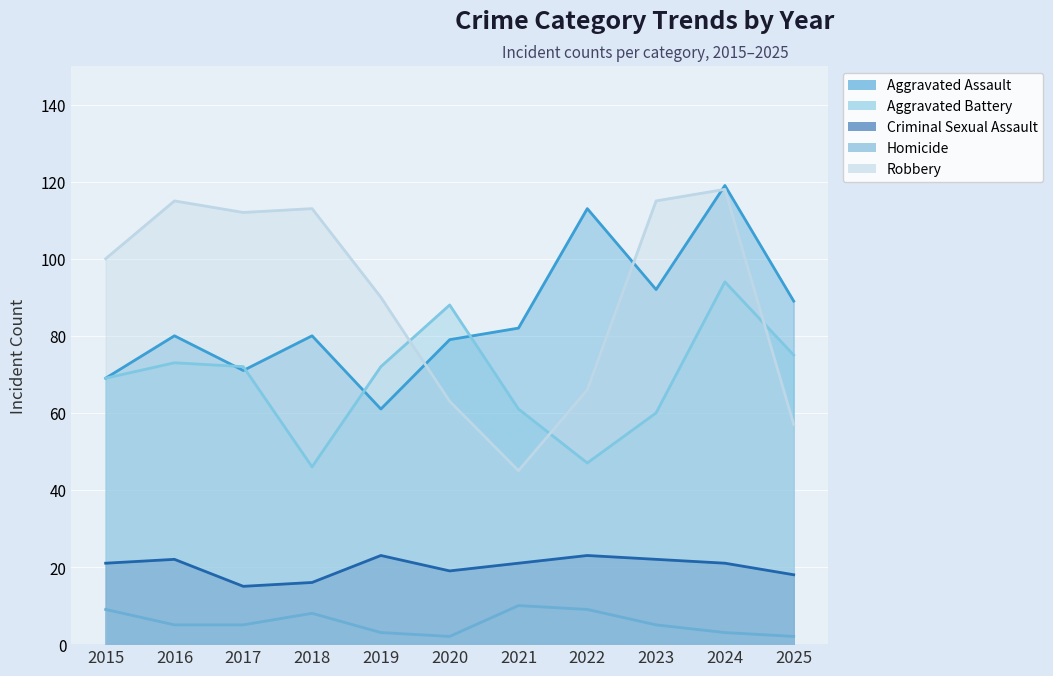

What is the minimum value for Aggravated Assault?

61